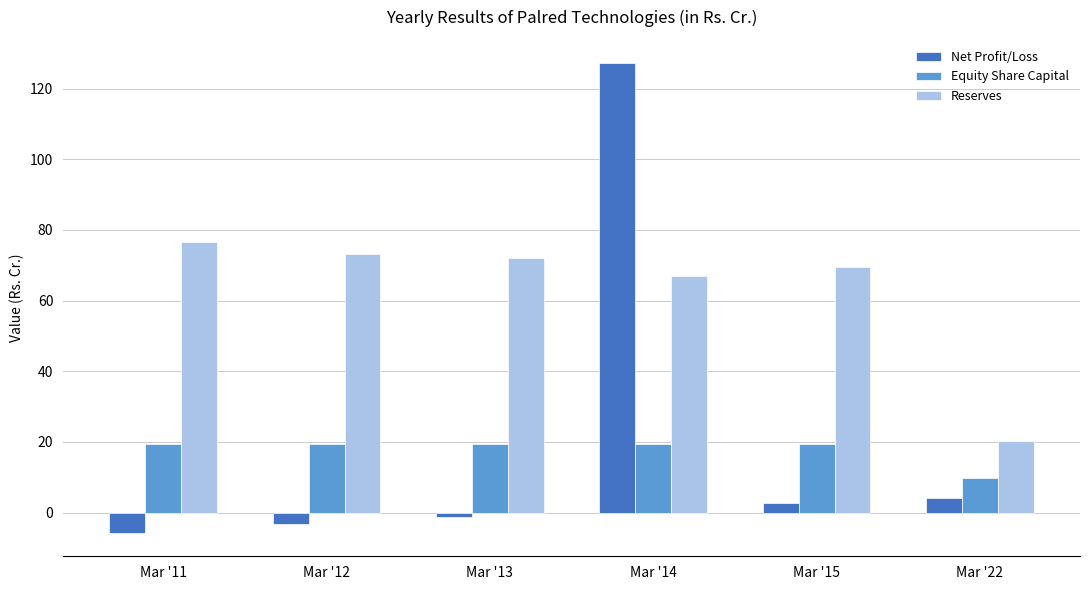

How many categories are shown in the chart?

6